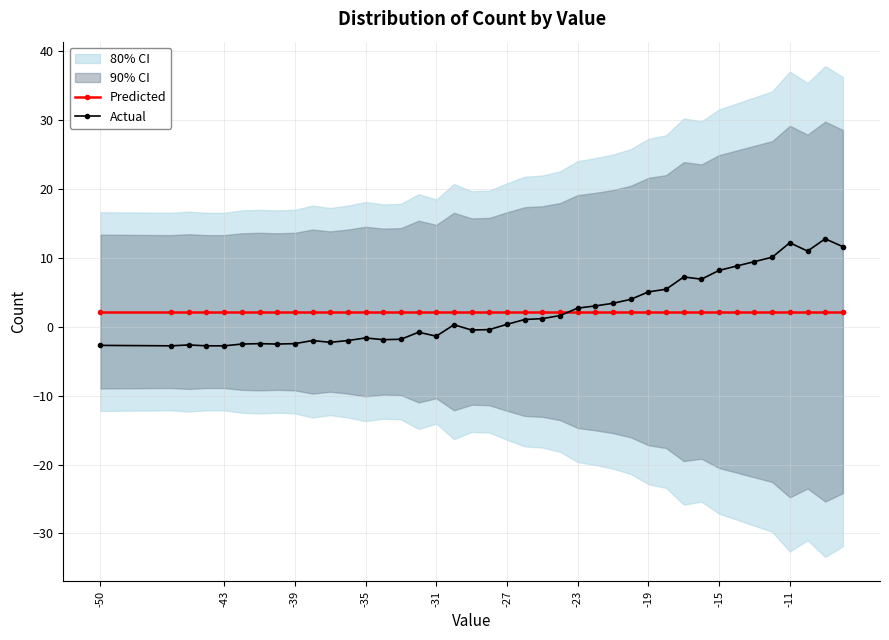

What is the maximum value for Actual?

12.7